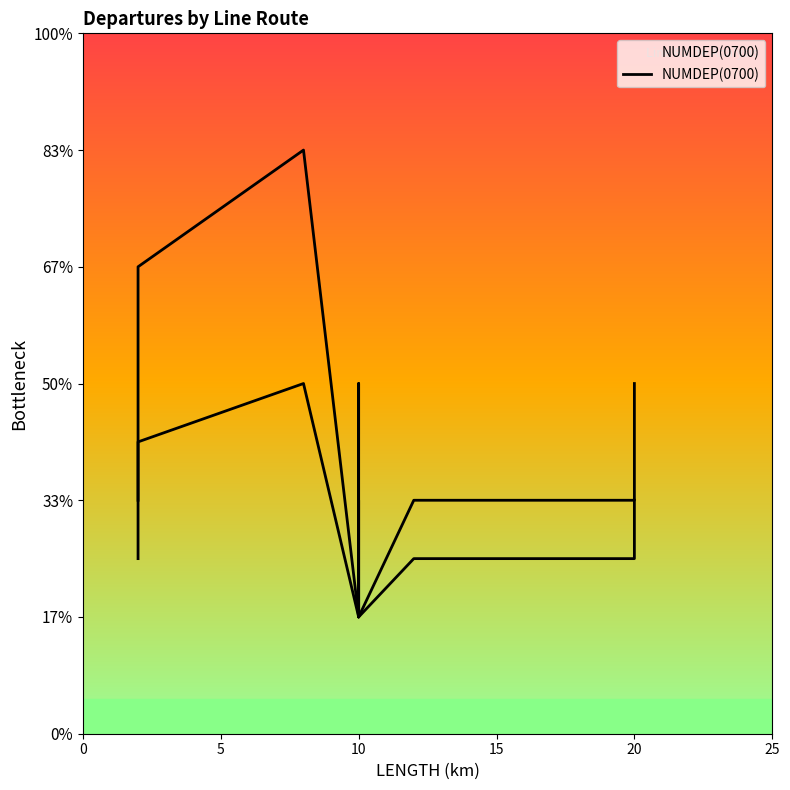

Approximately how many times larger is the value at 12 compared to 9?

0.7